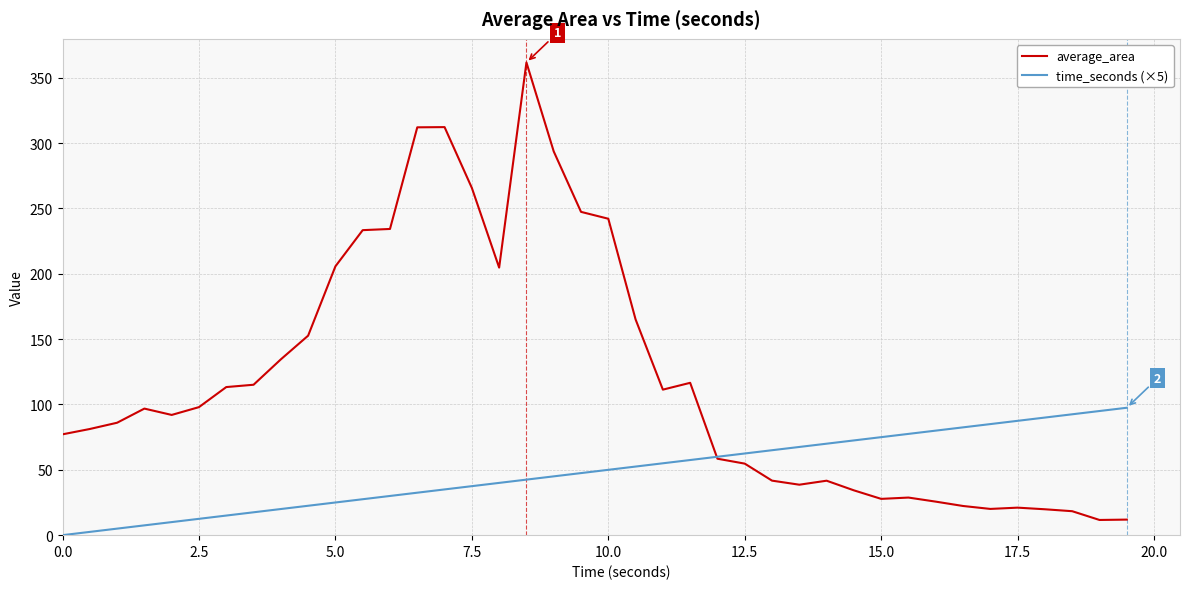

Which series has the largest total across all categories?

average_area